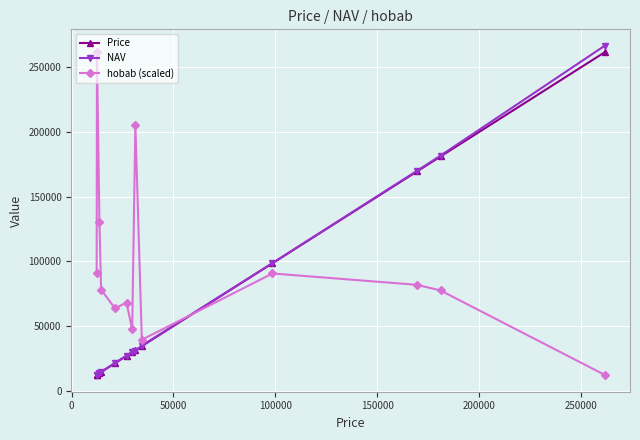

What is the minimum value shown in the chart?

12018.0